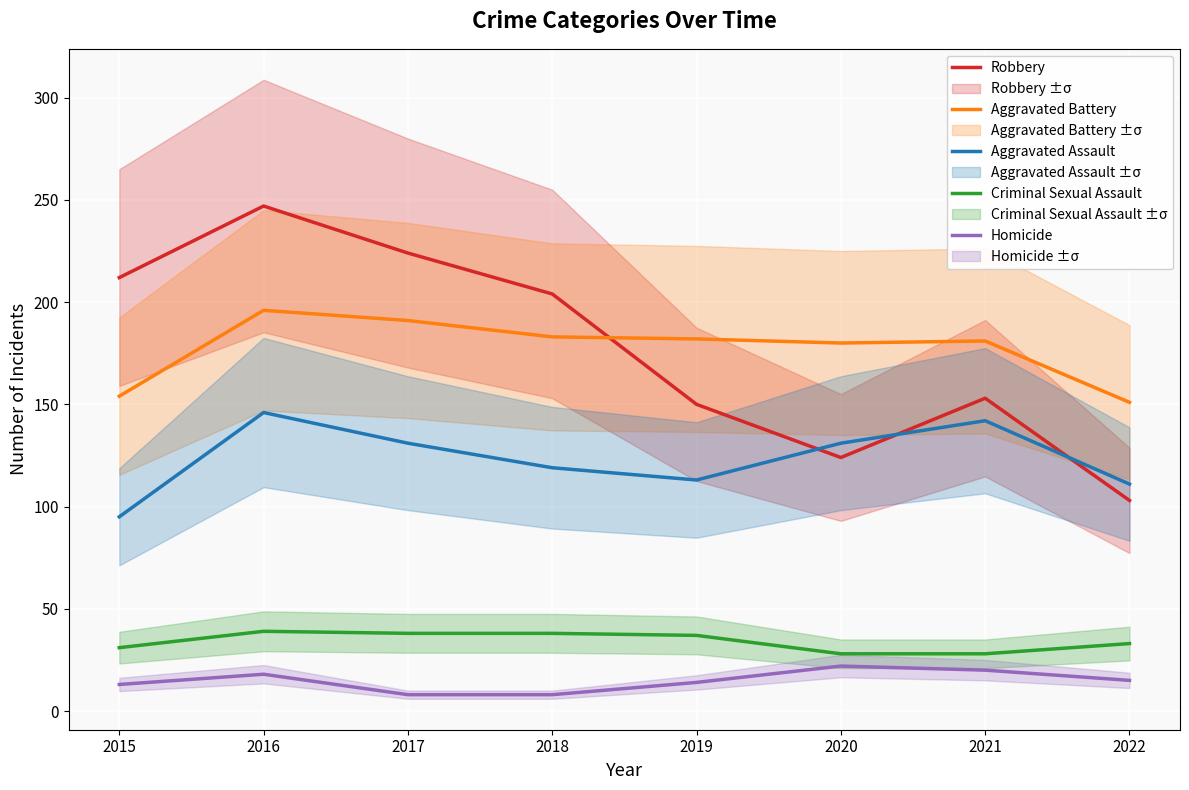

True or false: Homicide and Aggravated Assault intersect in this chart.

False